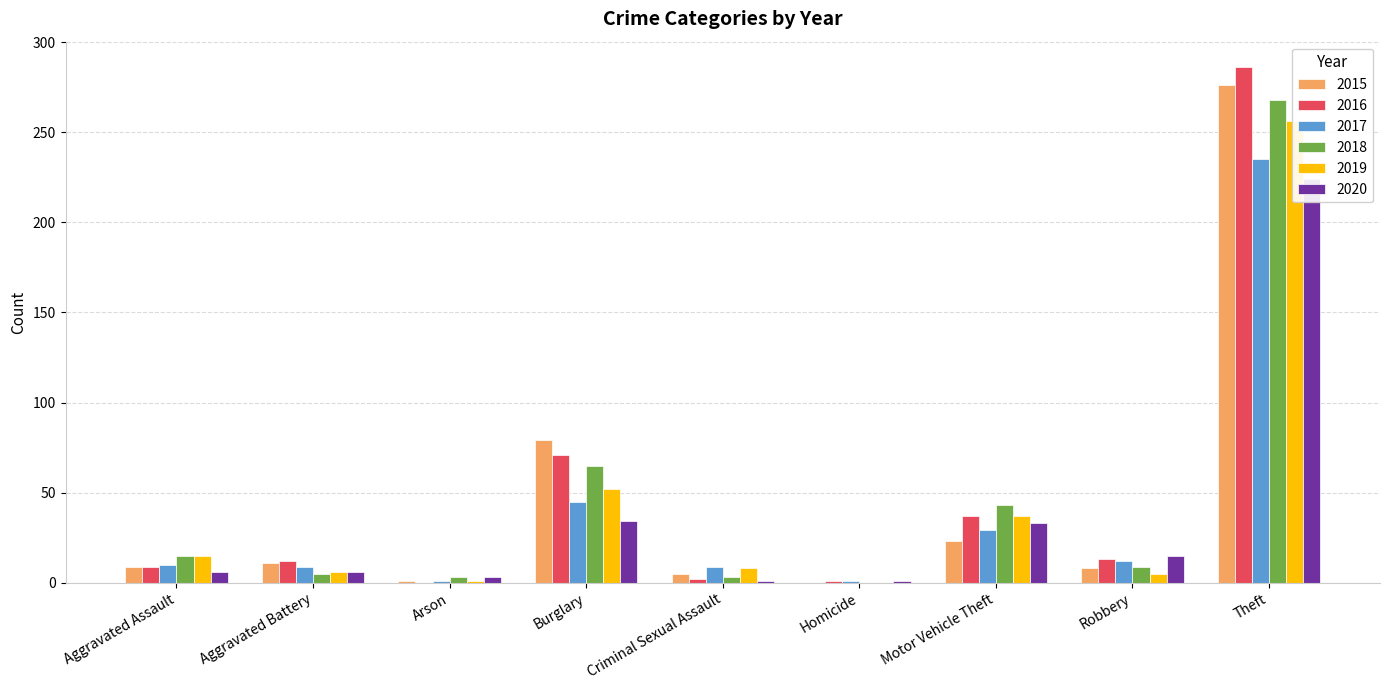

How many values in the 2016 series exceed 12?

4